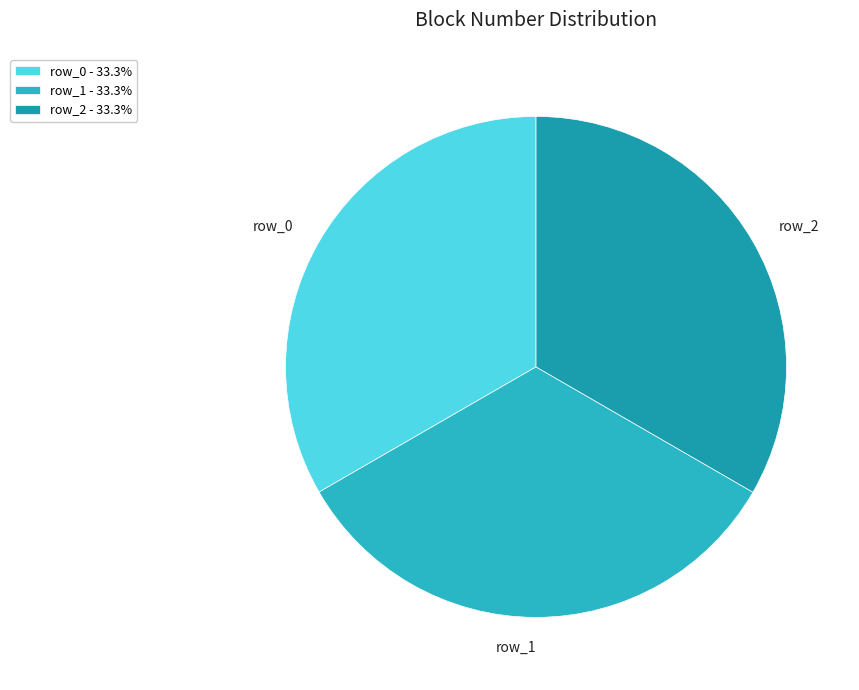

Do row_0 and row_2 together represent more than half of the pie?

Yes